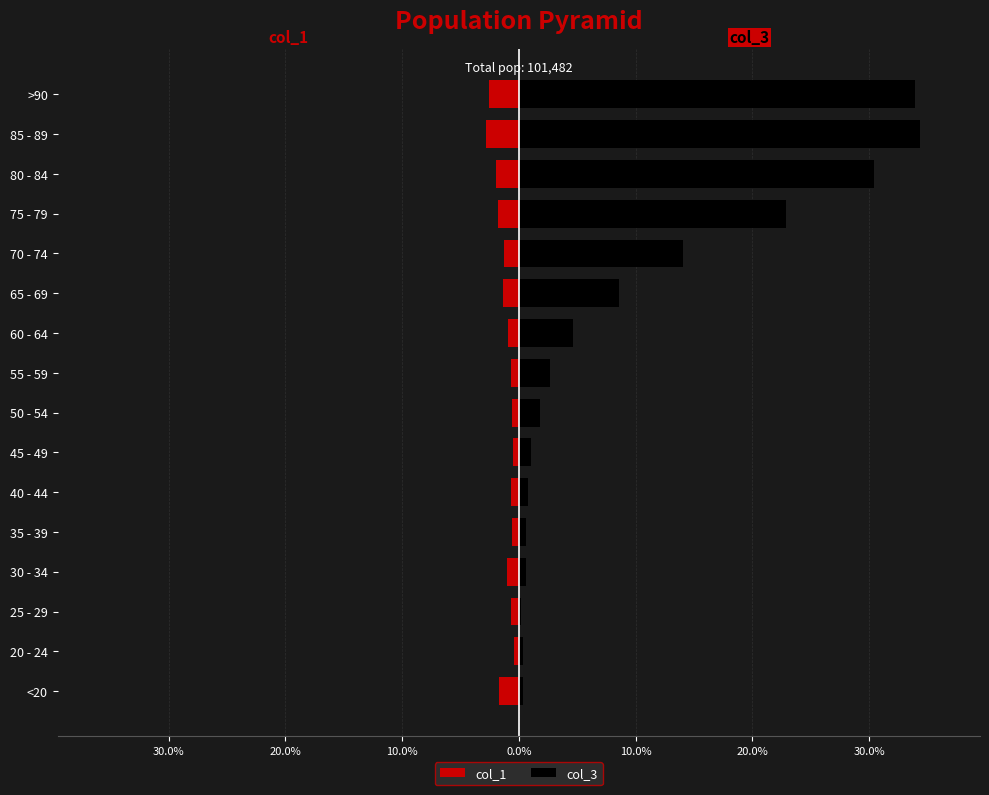

Which series has the largest total across all categories?

col_3